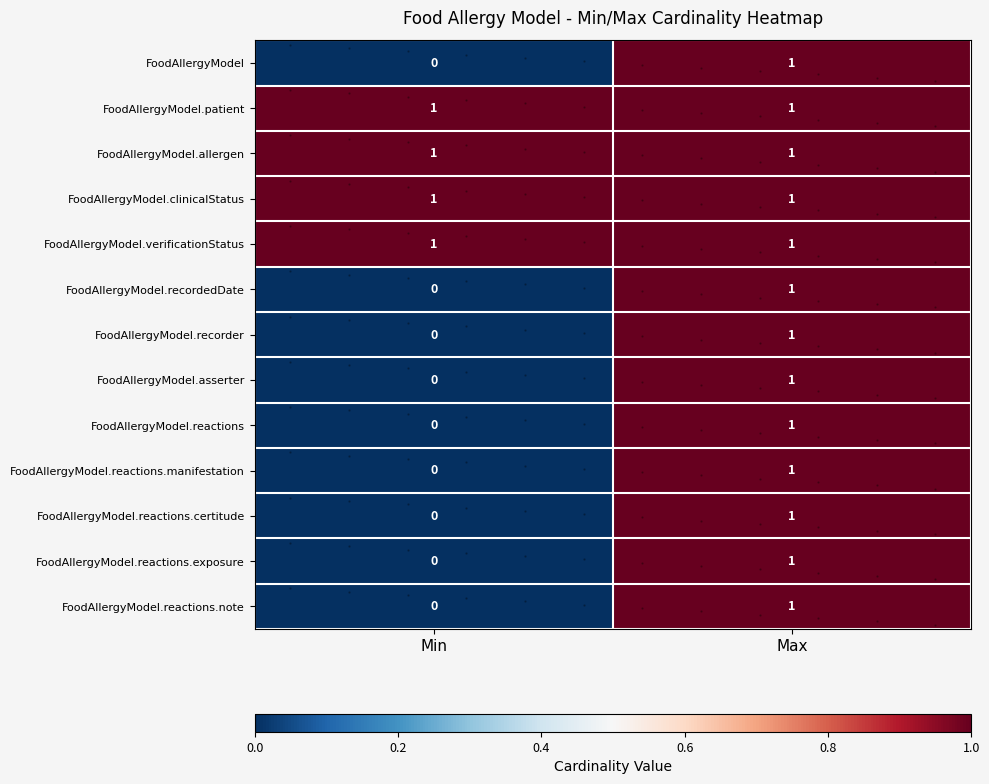

How many values in FoodAllergyModel are above zero?

1